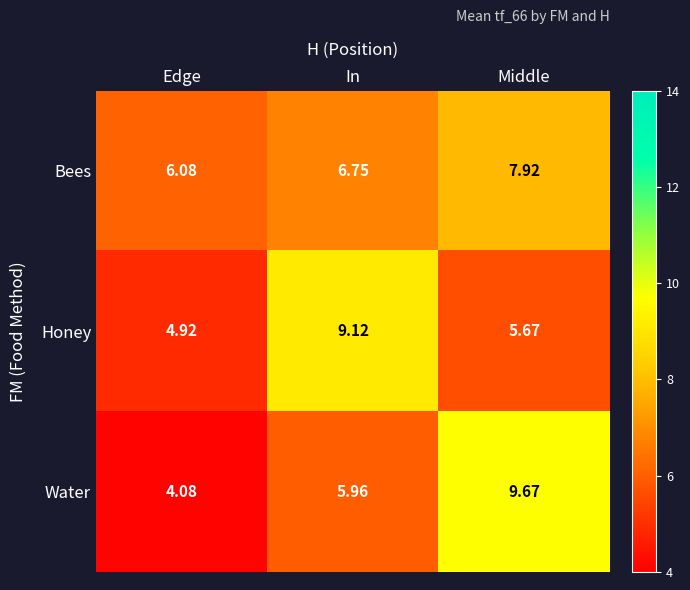

Is the value of Bees at In greater than the value of Water at Edge?

Yes